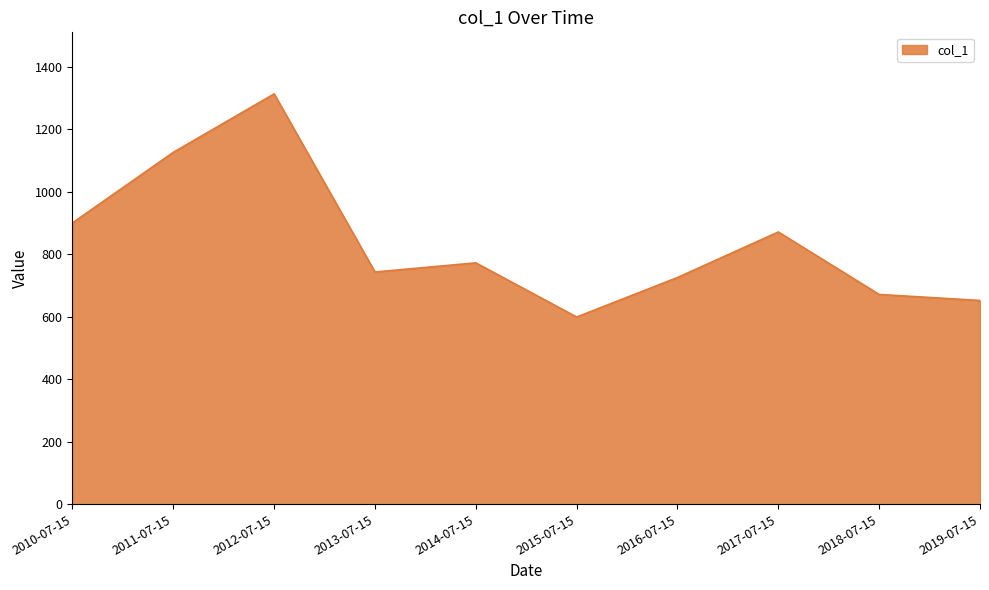

What is the minimum value shown in the chart?

599.1